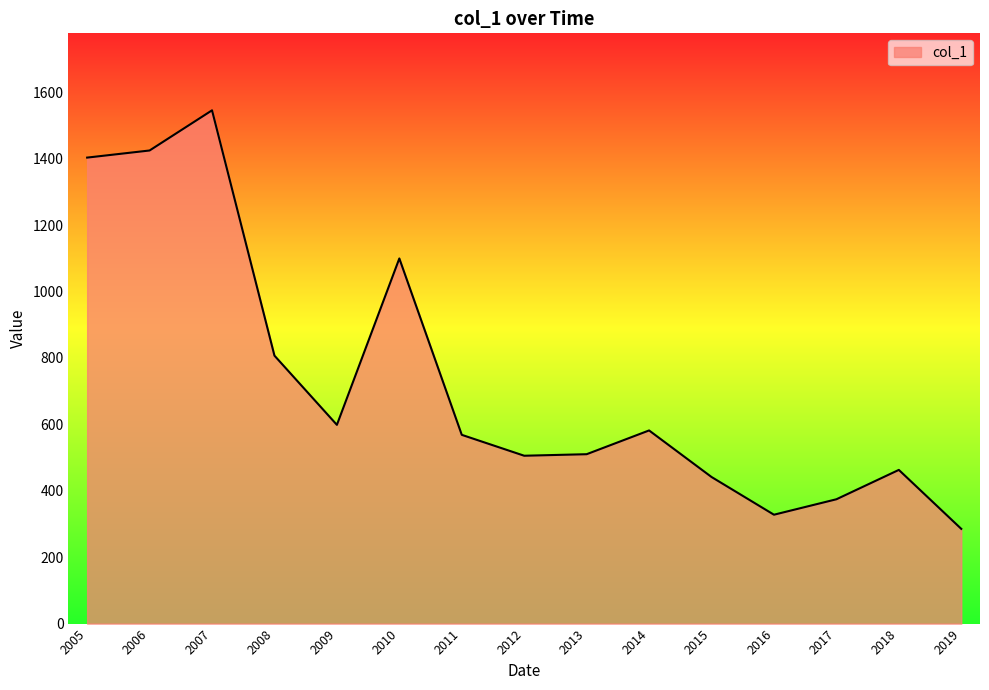

The value at 2017 is 170.5. True or false?

False